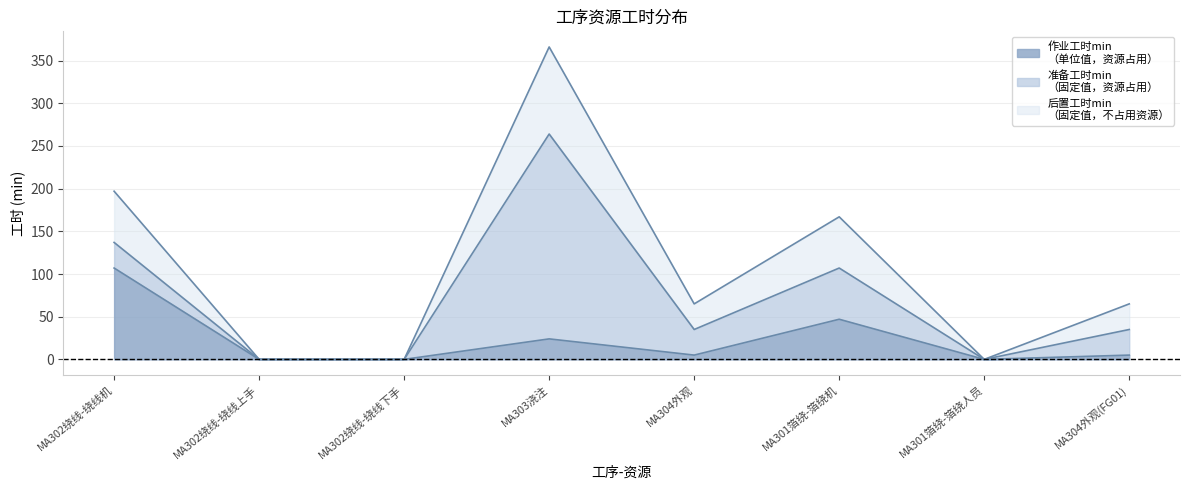

What is the total value across all series at MA303浇注?

366